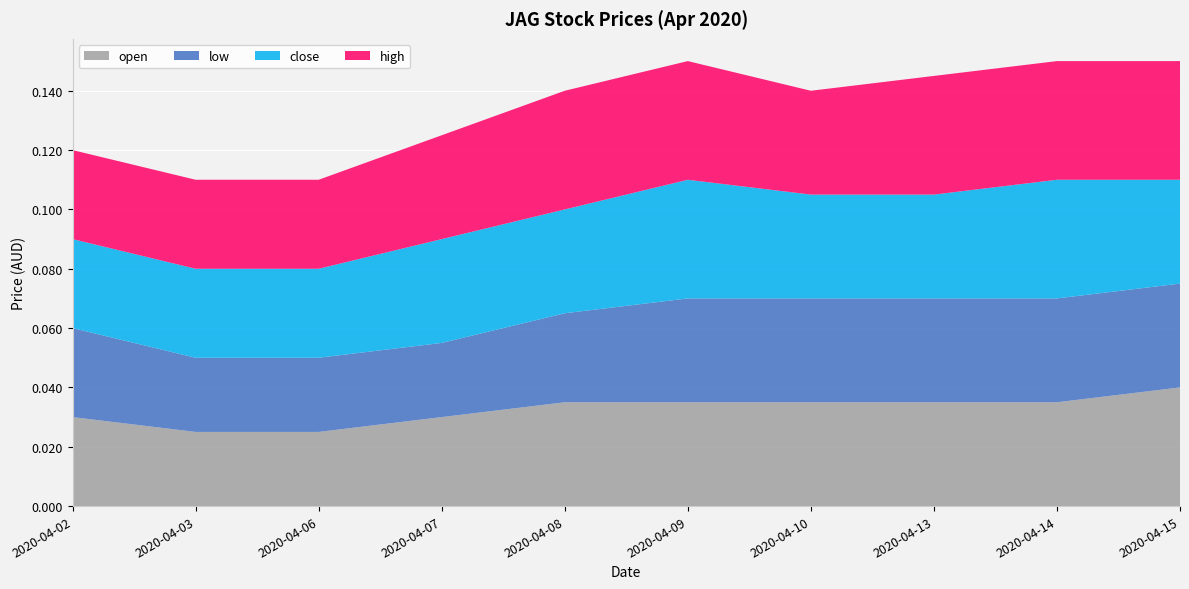

At which label does open reach its peak?

2020-04-15